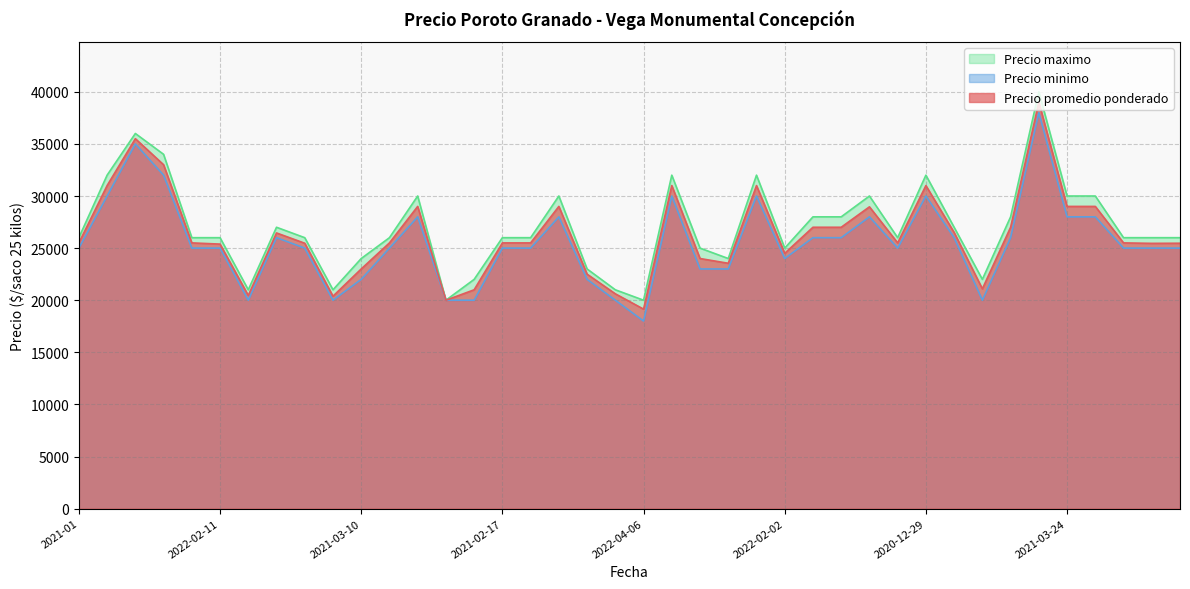

True or false: Precio promedio ponderado has more than 1 interior local peaks.

True